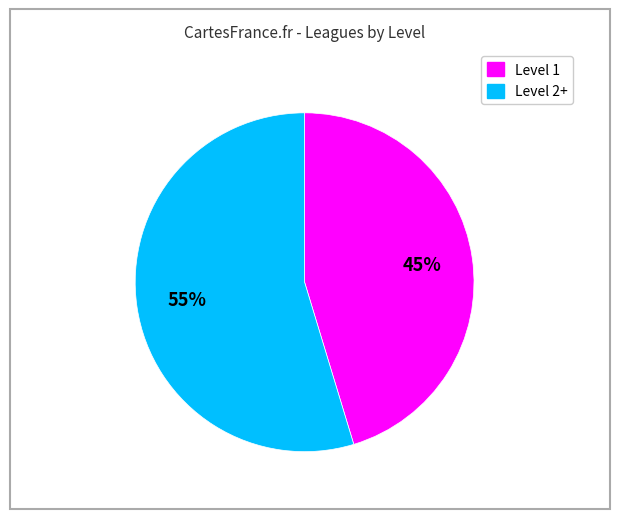

Is there a majority slice in this chart?

Yes